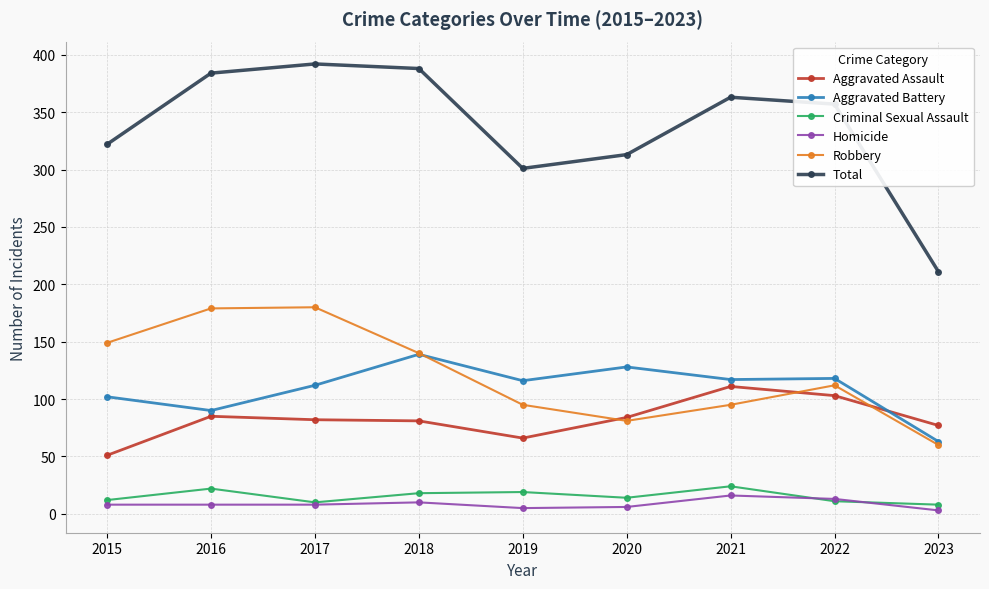

What is the value of the Total point at the 1st from the left?

322